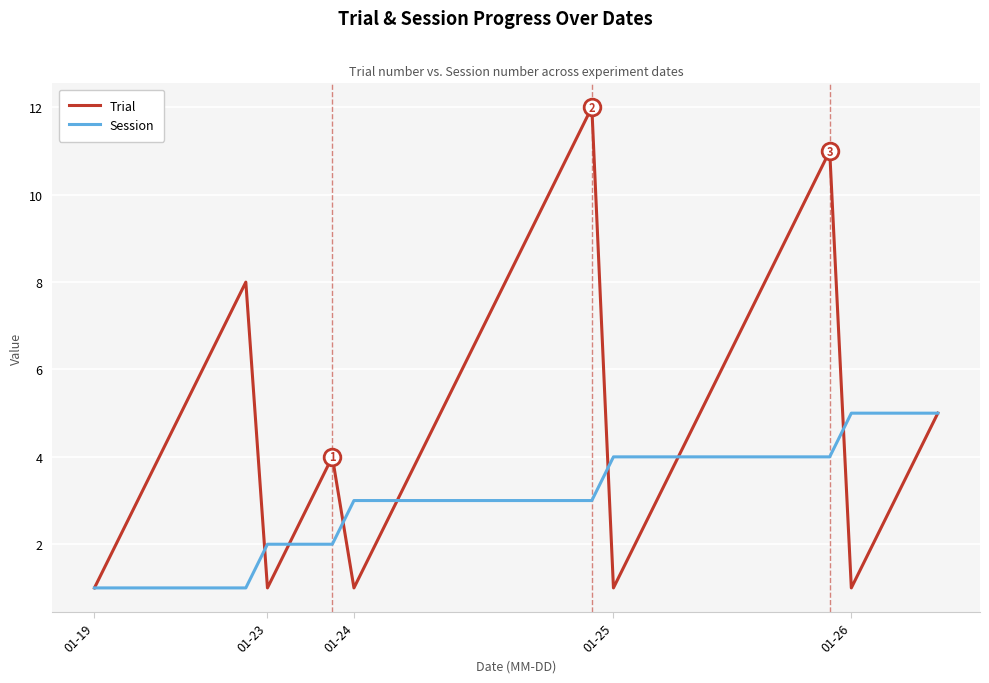

Which series has the largest total across all categories?

Trial